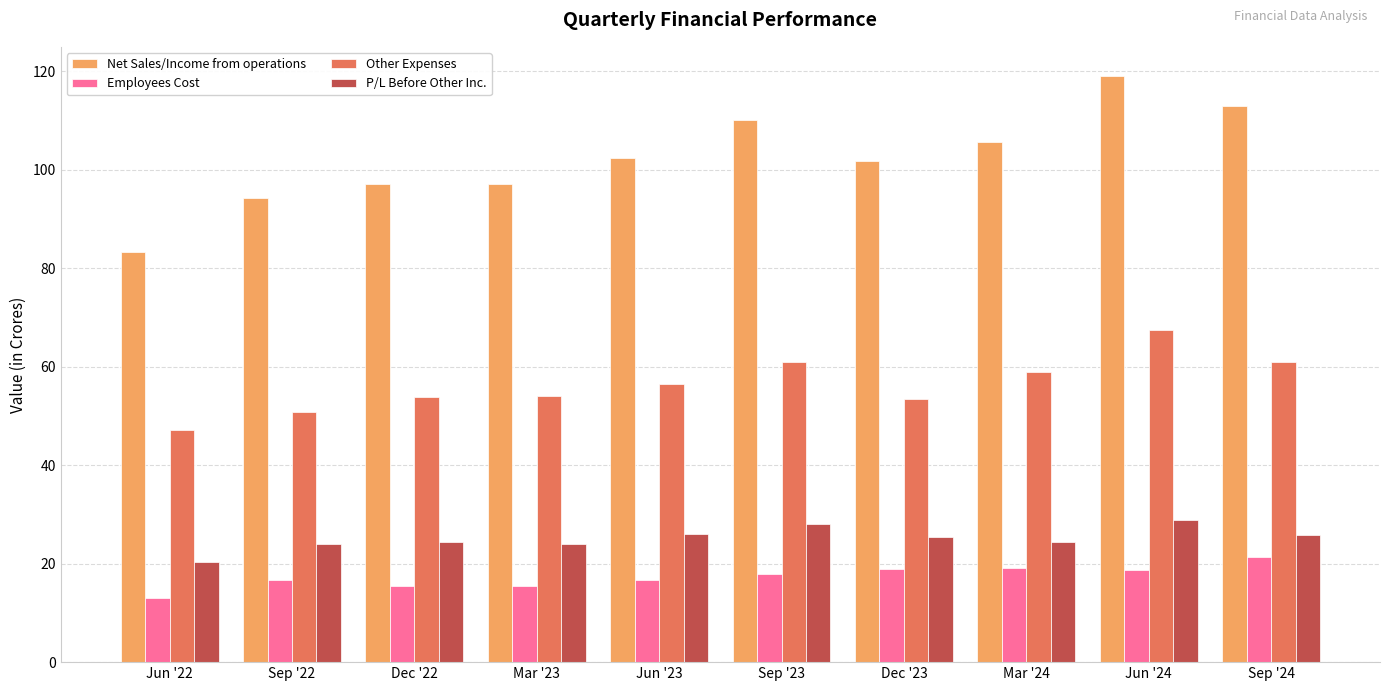

What is the maximum value shown in the chart?

119.0